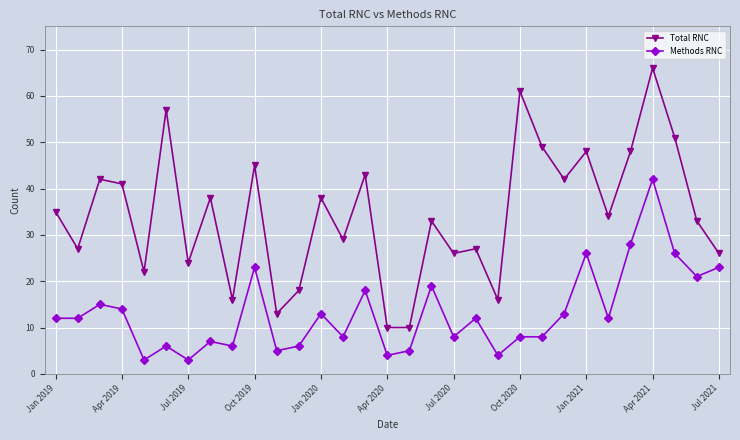

What is the sum of all Methods RNC values?

410